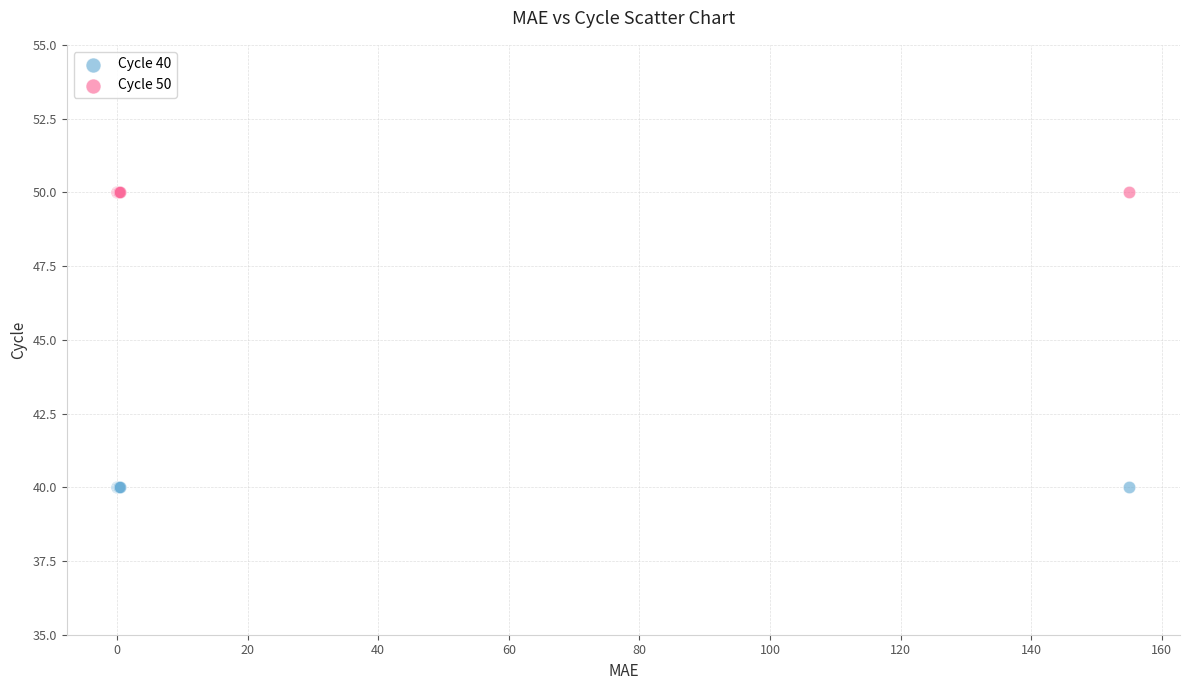

Which series reaches the minimum Y coordinate?

Cycle 40